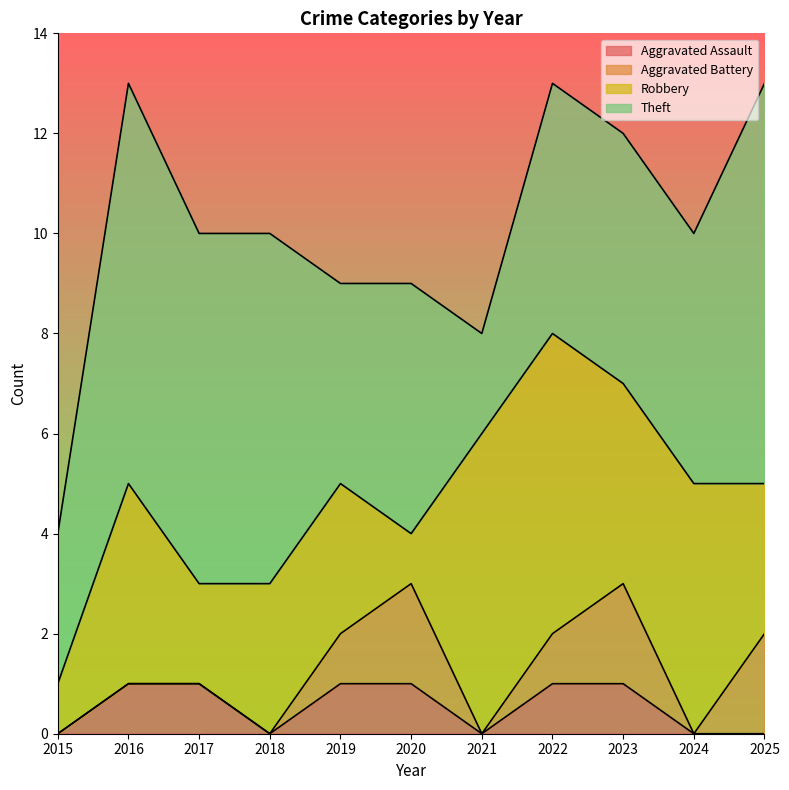

What is the average value of the Robbery series?

3